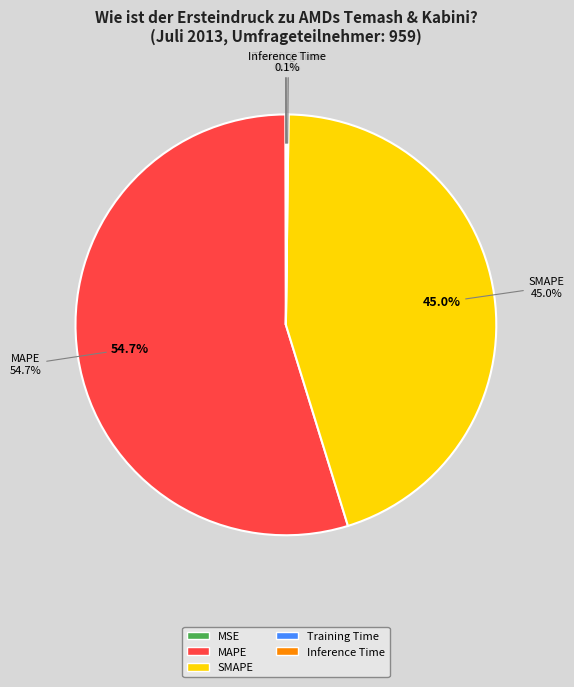

To the nearest percent, what is the difference between the SMAPE and MAPE slice percentages?

10%